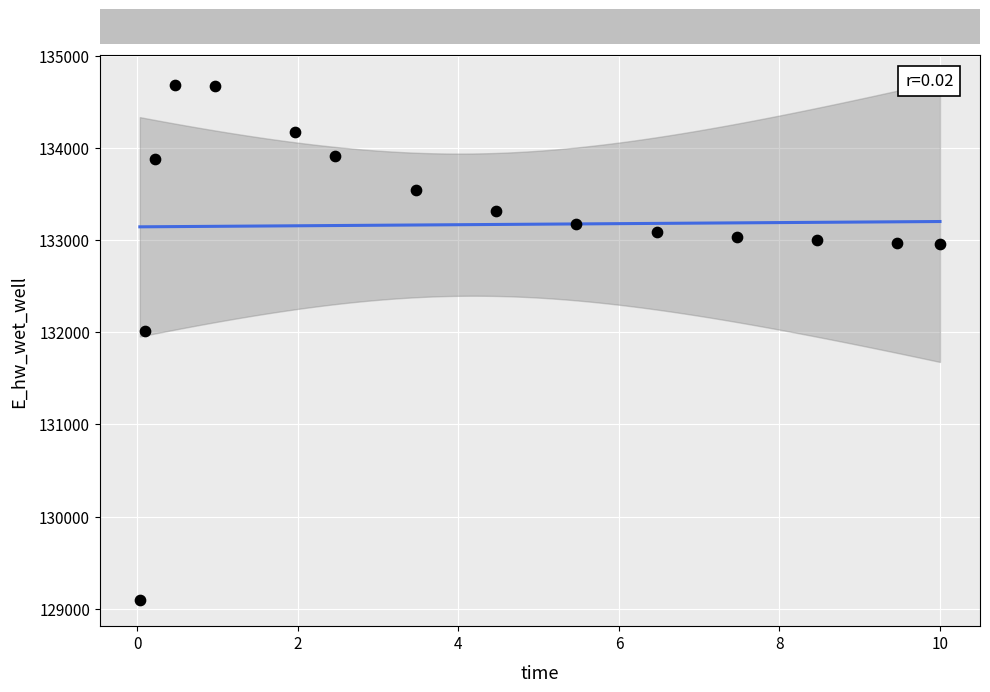

What is the range of Y values (max minus min)?

5594.3